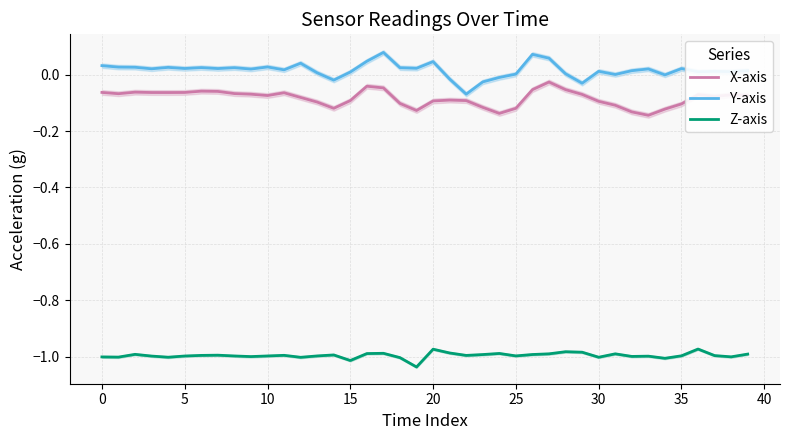

True or false: X-axis and Y-axis intersect in this chart.

False